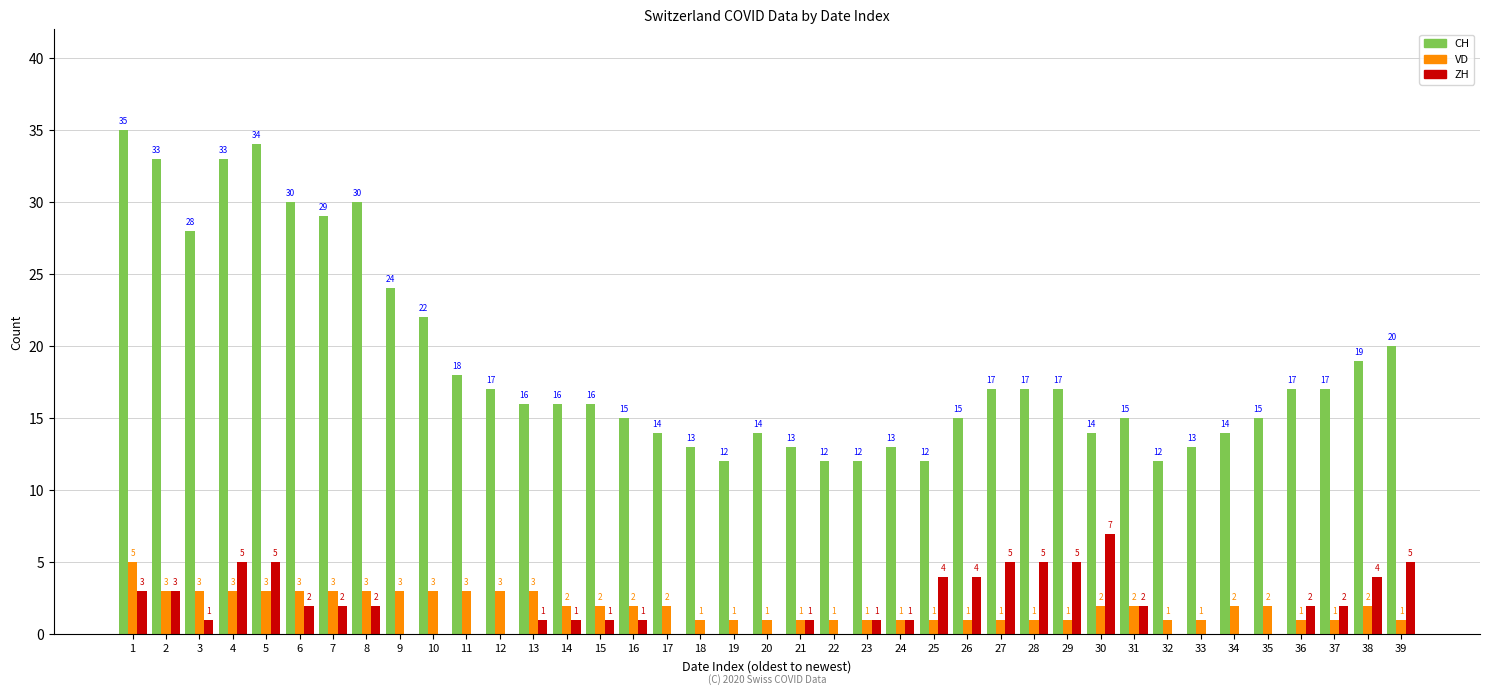

Which series changed the most between 5 and 39?

CH